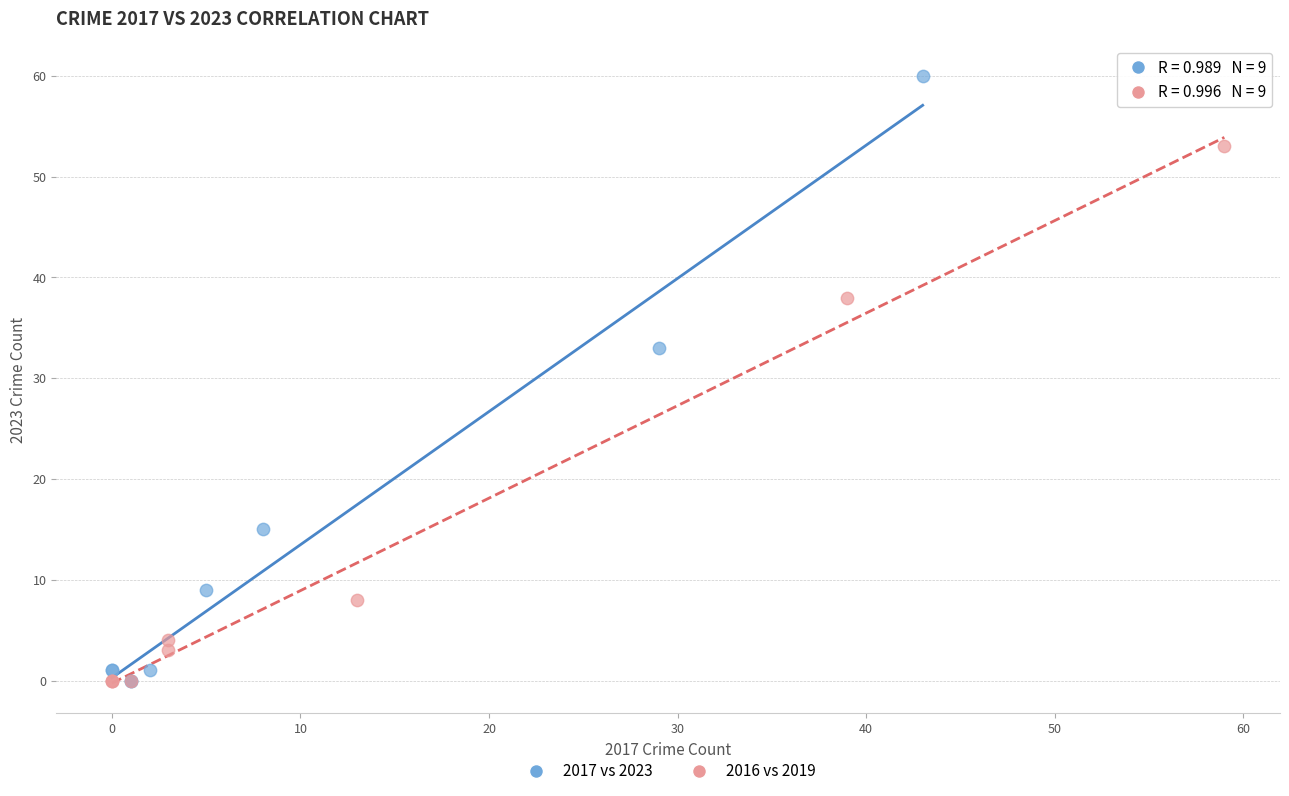

Which series reaches the maximum Y coordinate?

2017 vs 2023